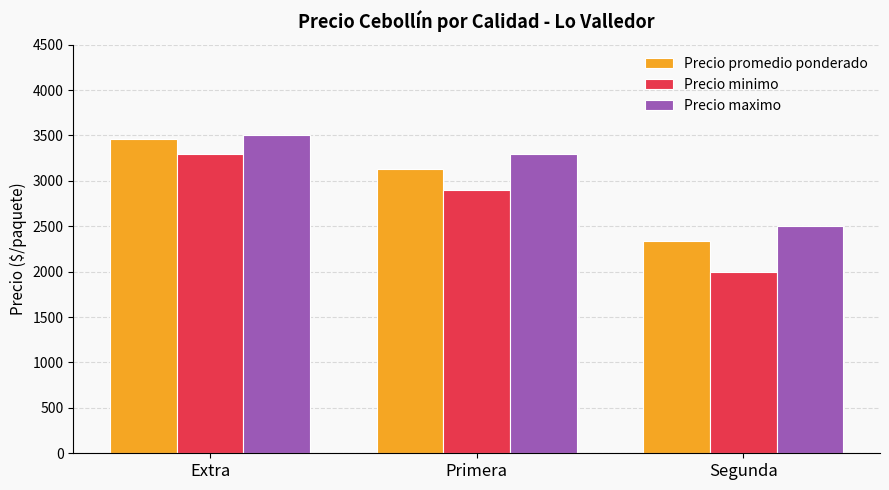

What is the difference between the Precio maximo values at Extra and Primera?

200